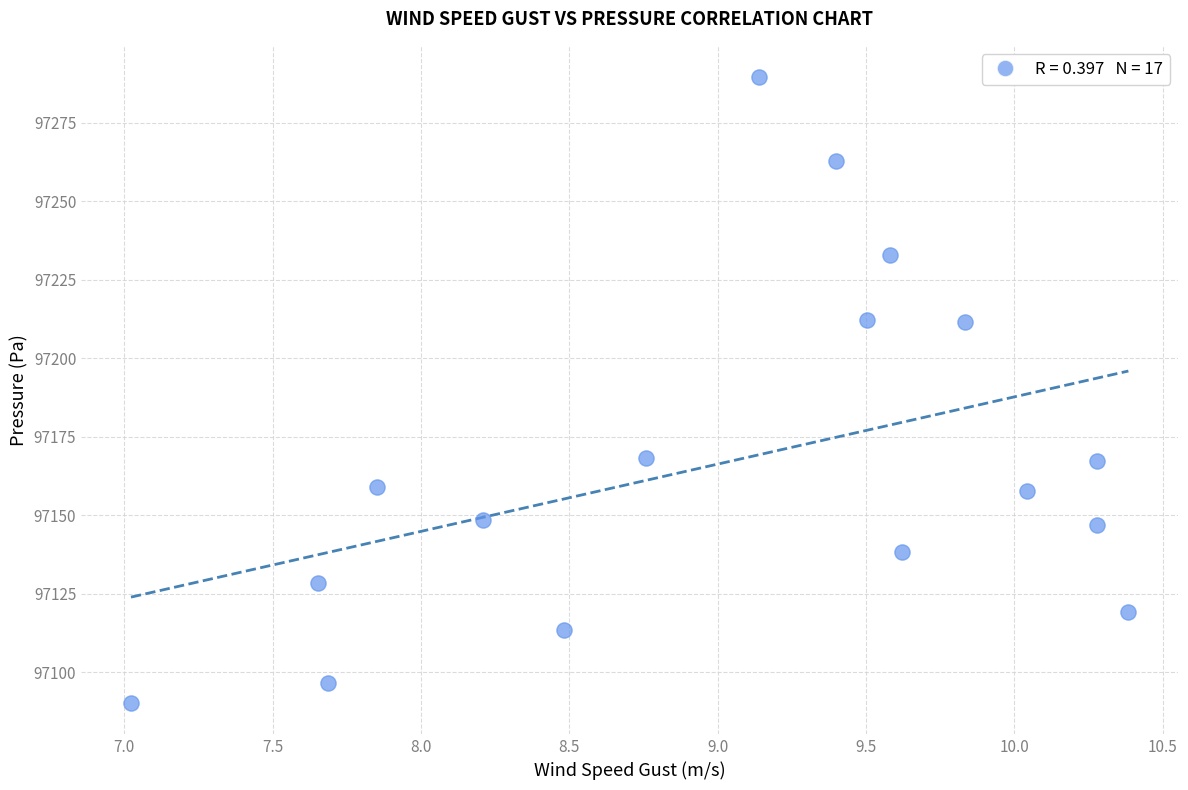

What is the range of X values (max minus min)?

3.4